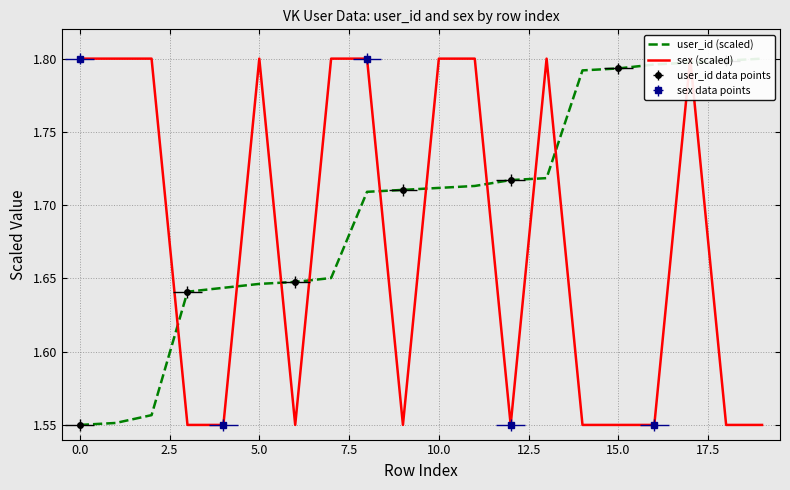

Which series has the widest spread of values?

user_id (scaled)